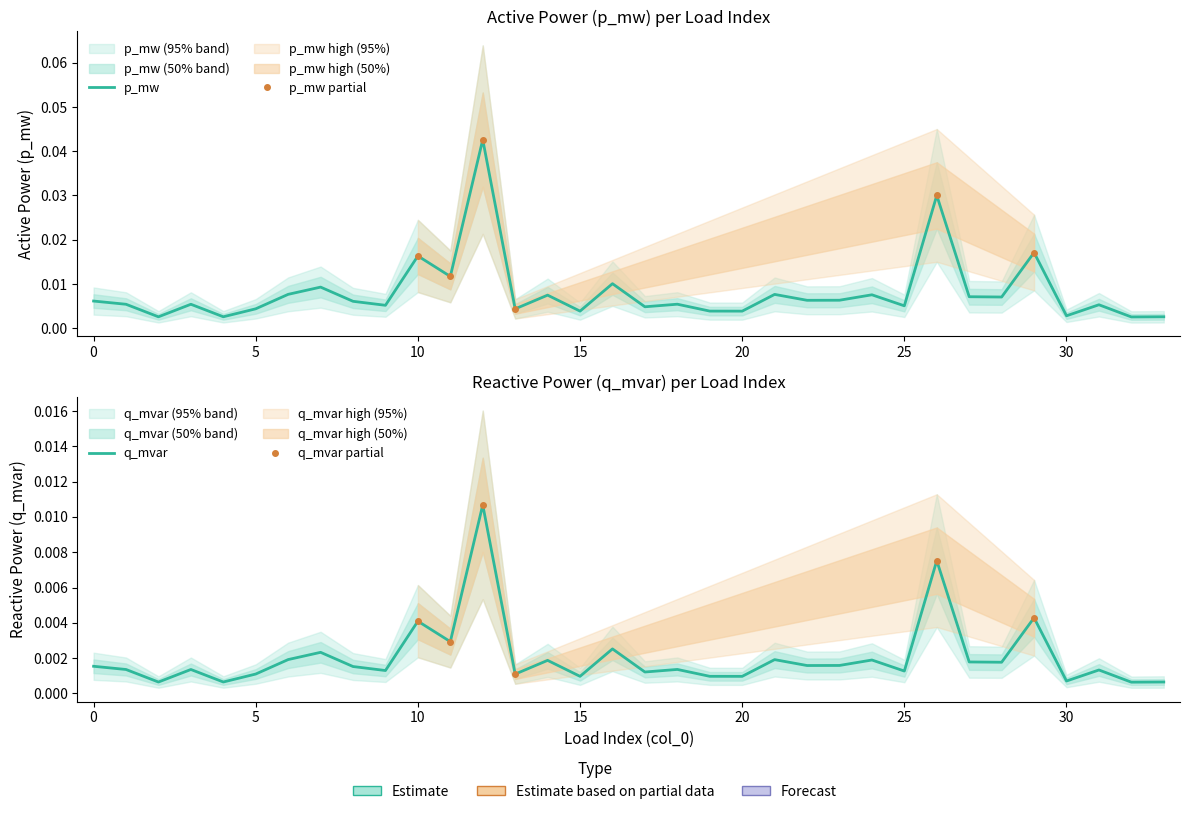

What is the total value across all series at 12?

0.1